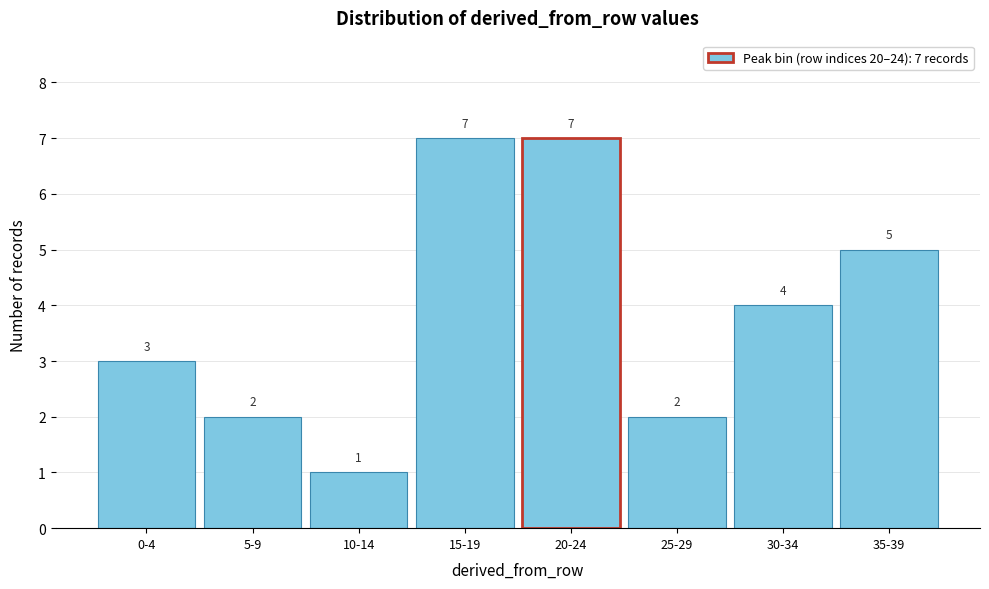

Reading right to left, what are all the values shown in this chart?

35-39=5	30-34=4	25-29=2	20-24=7	15-19=7	10-14=1	5-9=2	0-4=3